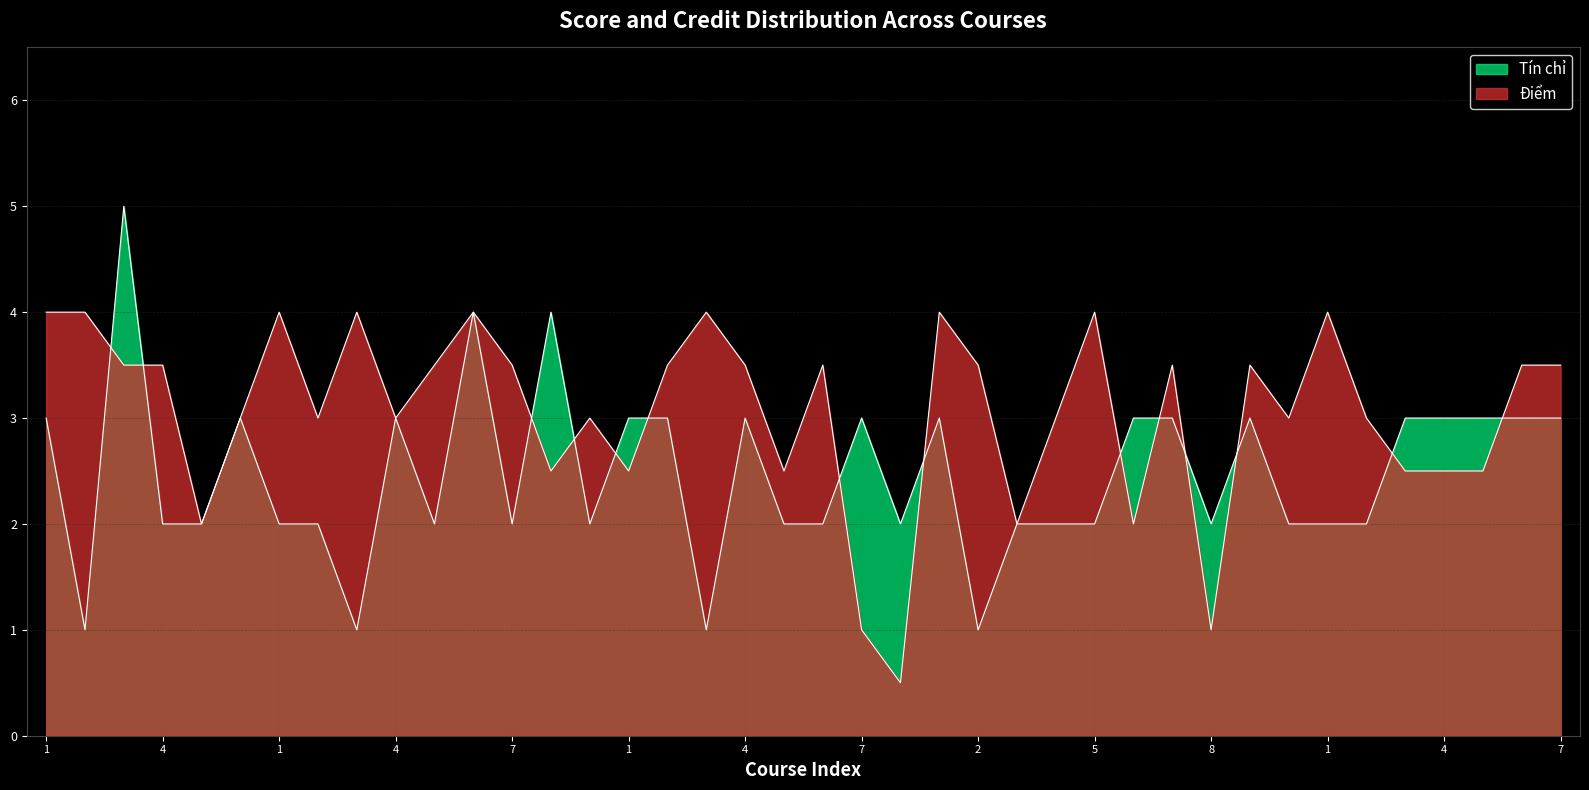

Is it true that Tín chỉ equals 1.0 at 3?

True